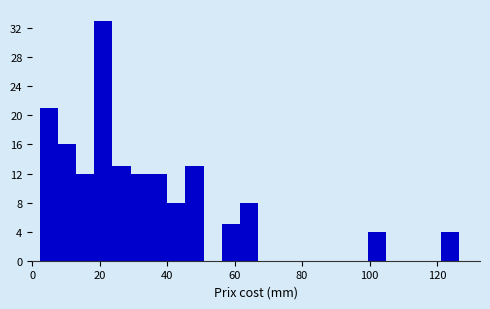

Around what value on the x-axis is the tallest bar? Give the approximate position of its centre, as read against the axis.

22